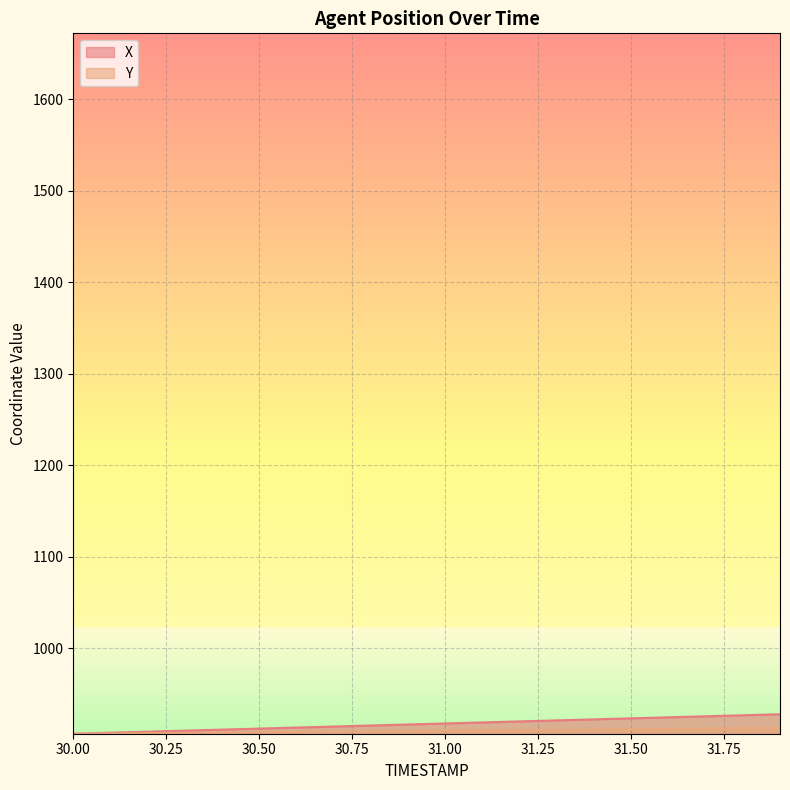

At which category is the sum across all series the highest?

31.9